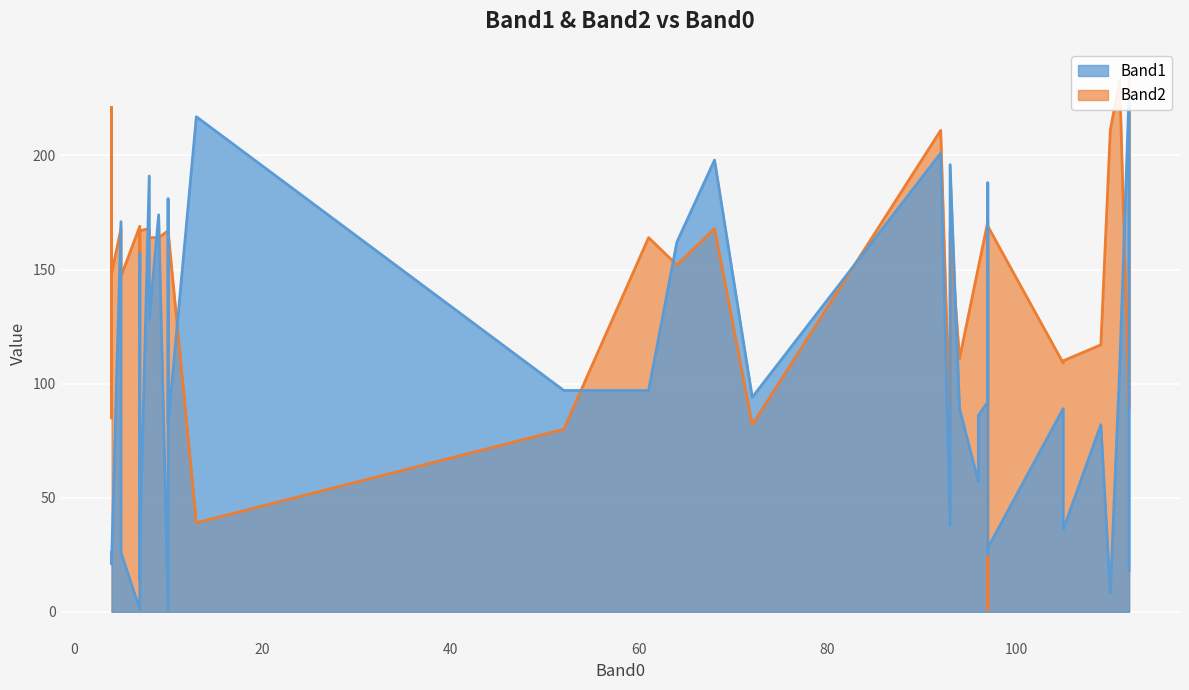

What is the spread (max minus min) of values at 38?

85